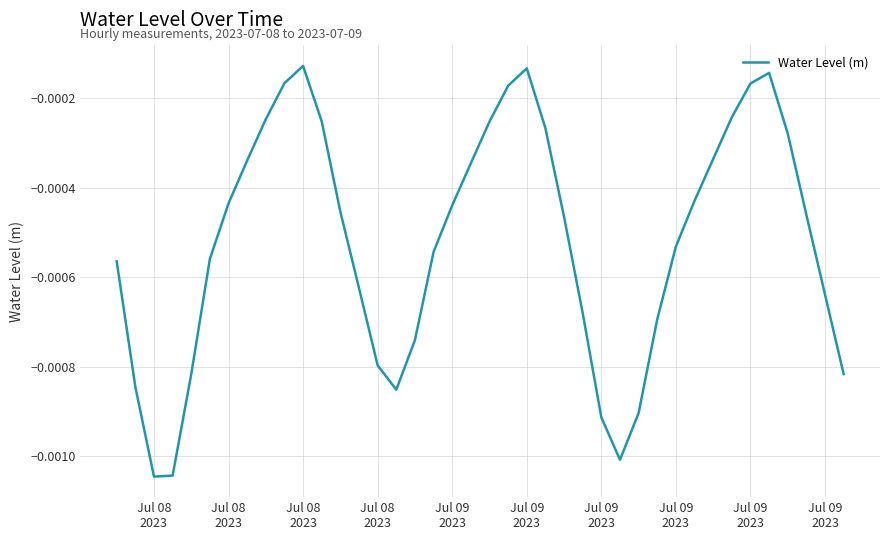

Does the chart have visible grid lines?

Yes